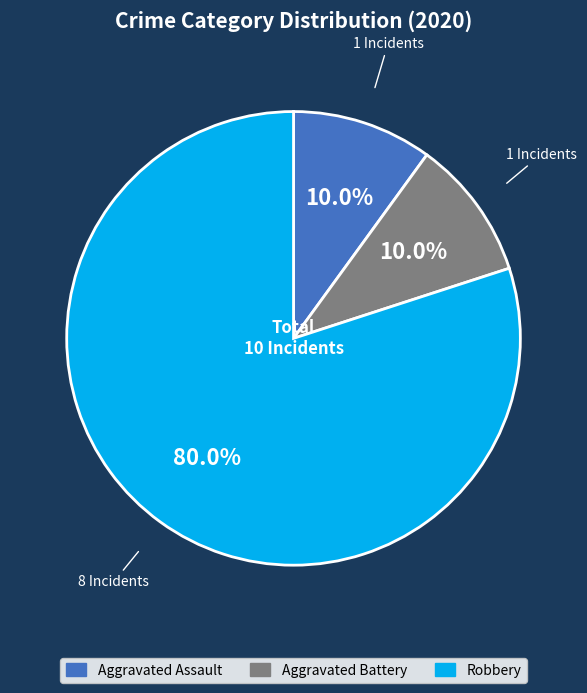

To the nearest percent, what is the difference between the Aggravated Battery and Robbery slice percentages?

70%